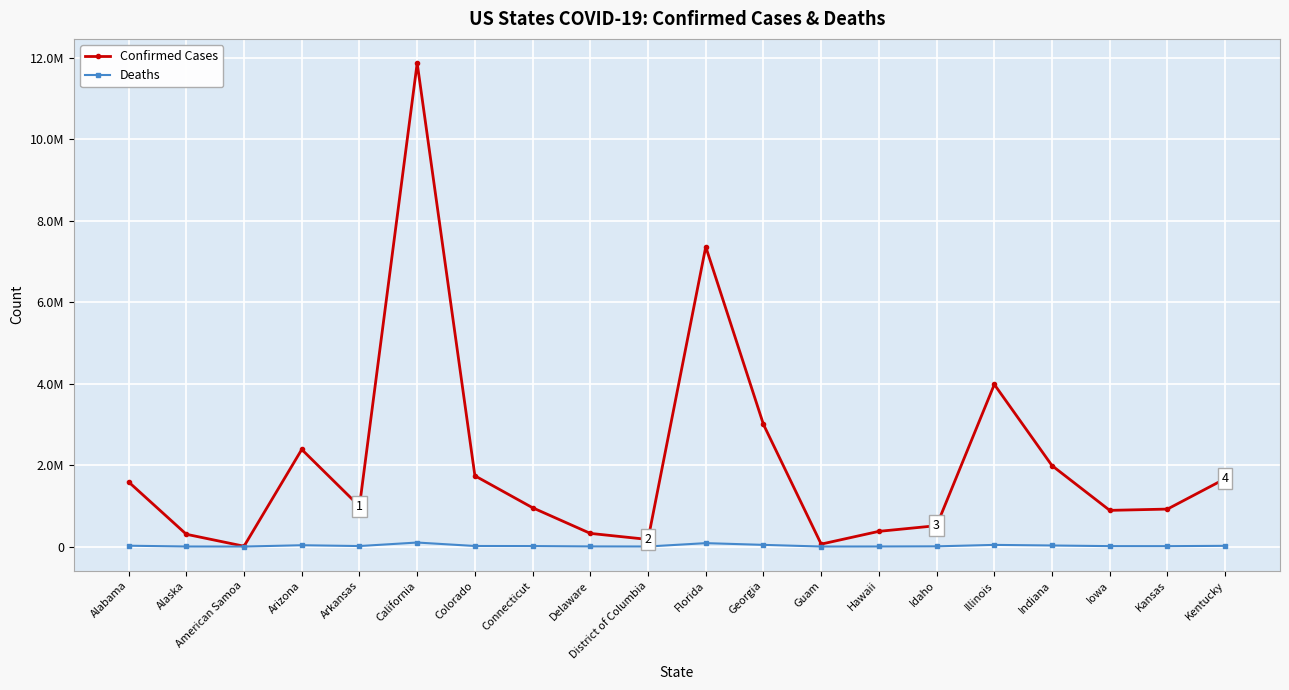

Between Alabama and Kansas, which series saw the biggest shift?

Confirmed Cases